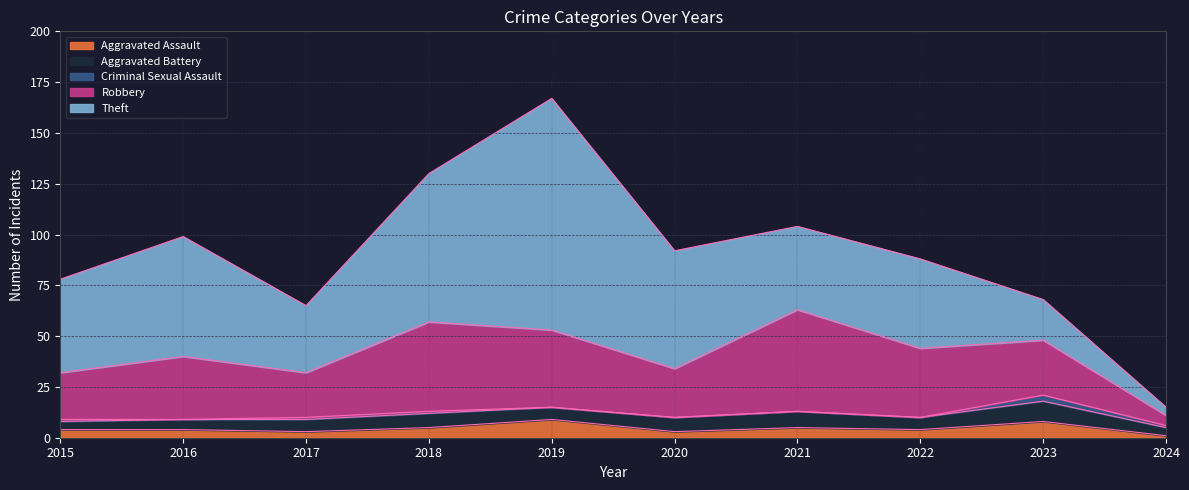

How many data points in Robbery are less than 31?

5